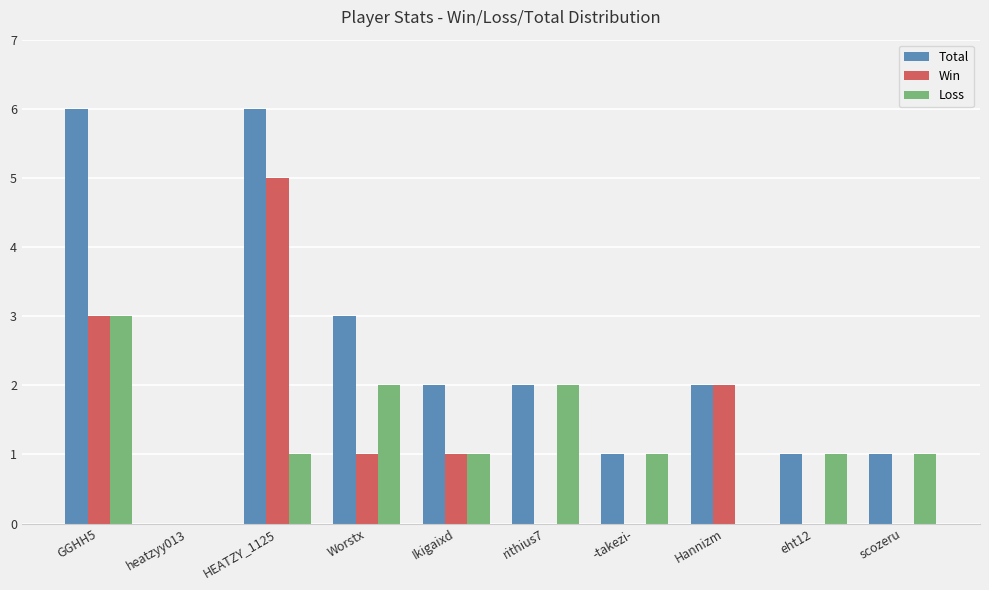

Is the value of Loss at rithius7 greater than the value of Win at Worstx?

Yes